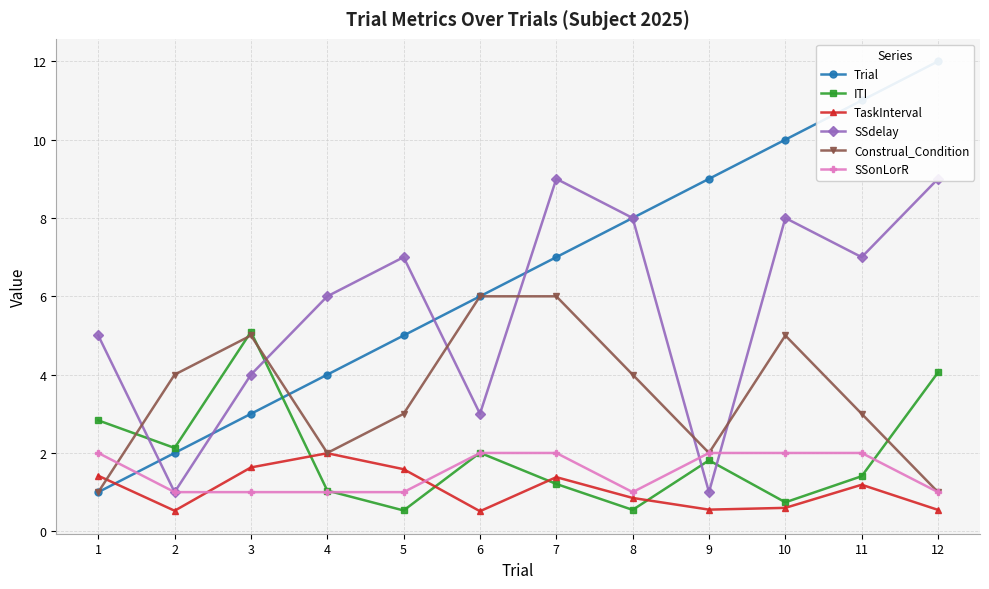

Which label corresponds to the largest value in the chart?

12